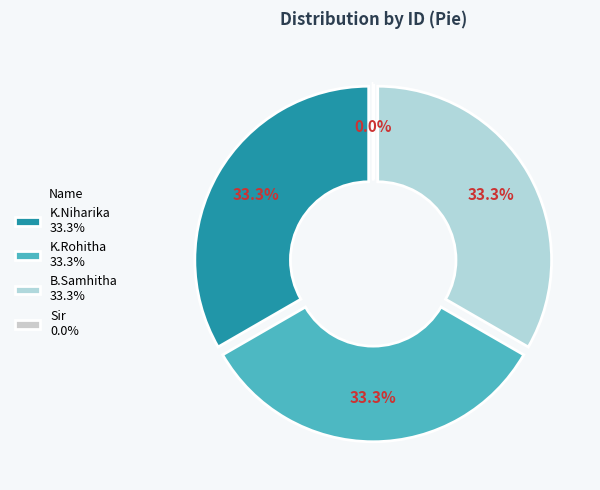

Is it true that K.Niharika is 19% of the pie?

False